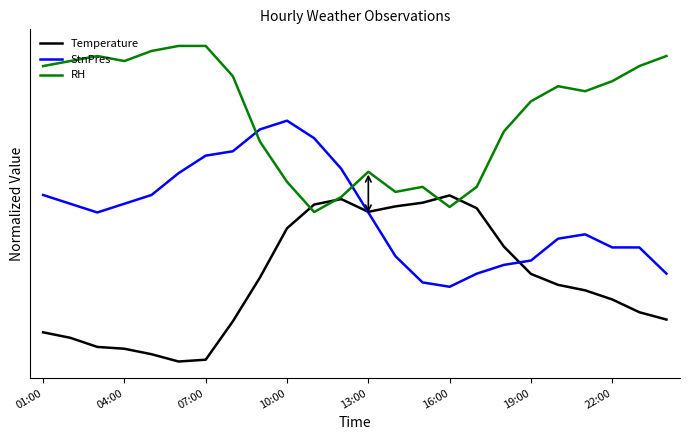

What are all the series names shown in the legend?

Temperature, StnPres, RH